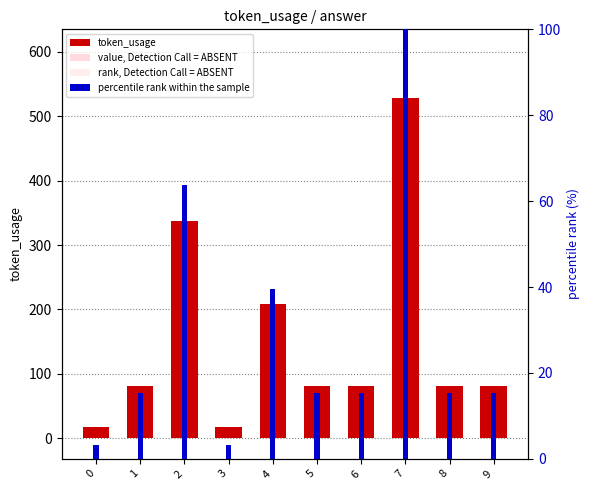

What is the total value across all series at 5?

169.2